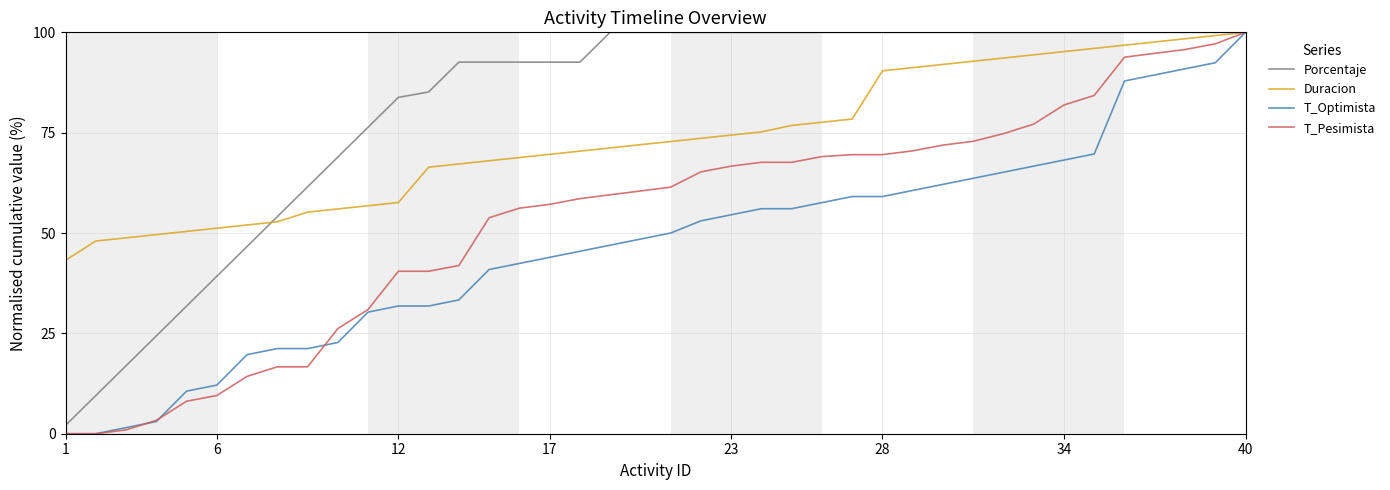

Which series has the largest total across all categories?

Porcentaje